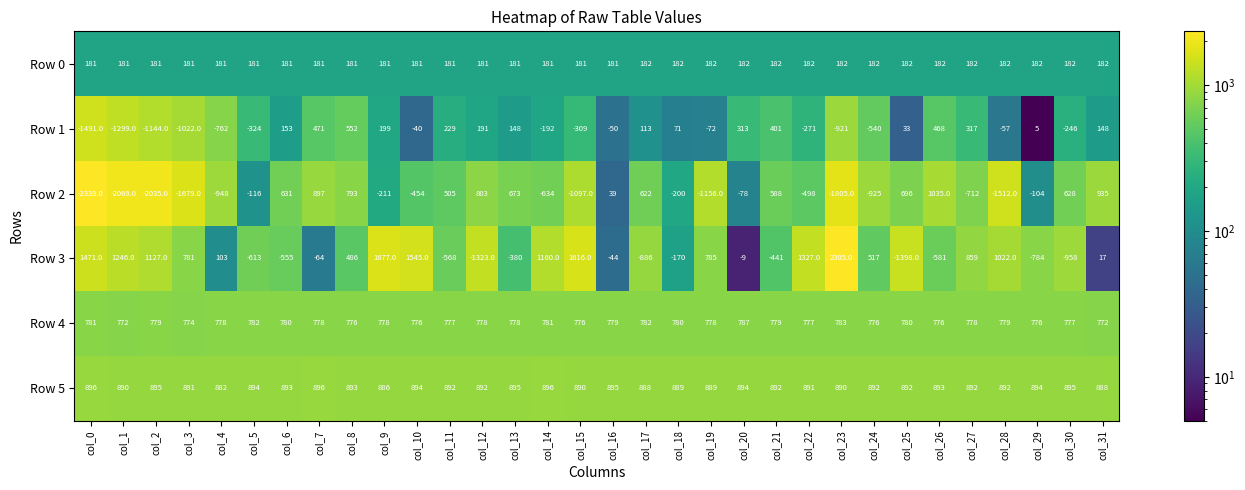

Between col_0 and col_22, which series saw the biggest shift?

Row 2